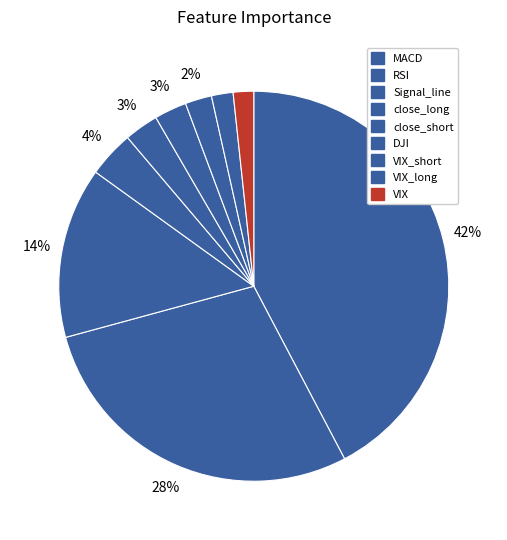

Which category has the smallest portion of the pie?

VIX